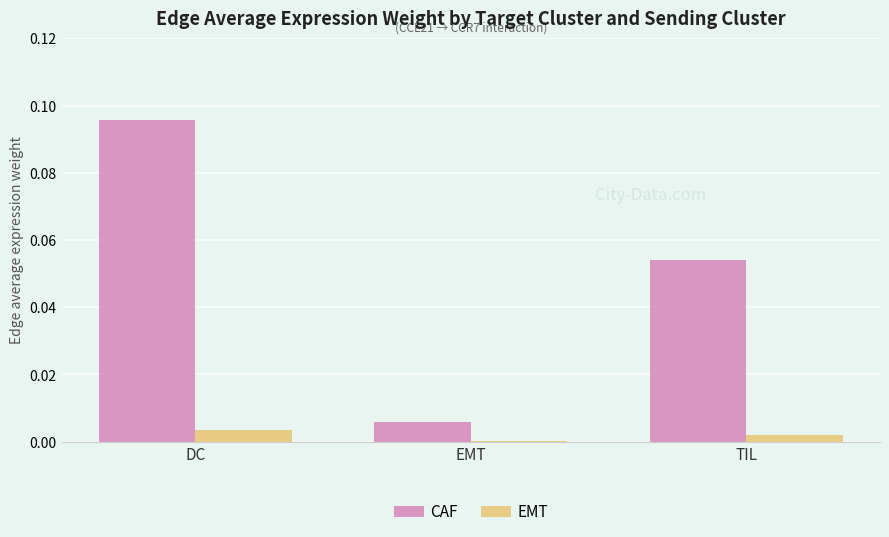

At which category does the chart reach its peak across all series?

DC